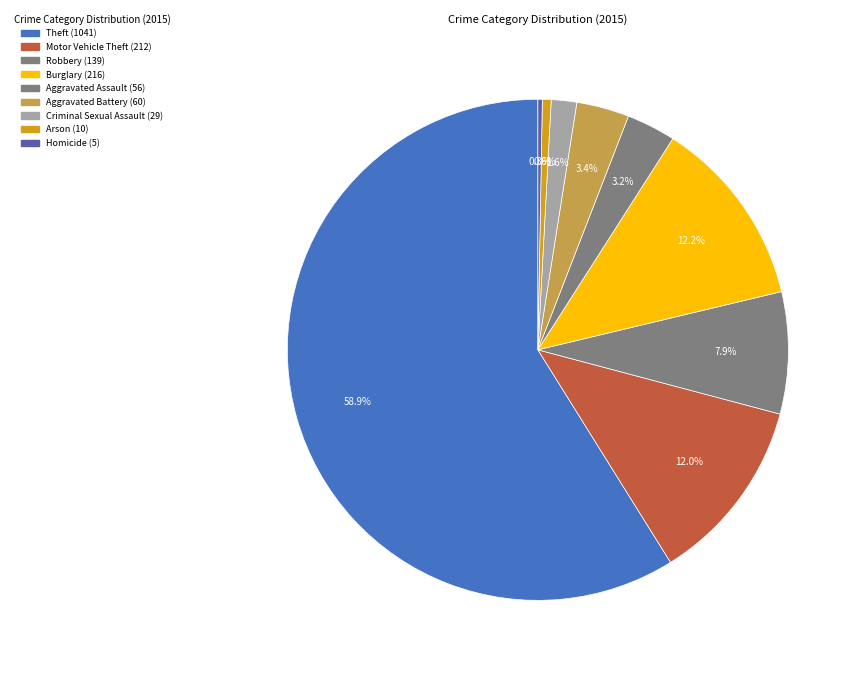

What percentage do Burglary and Arson together represent?

12.8%